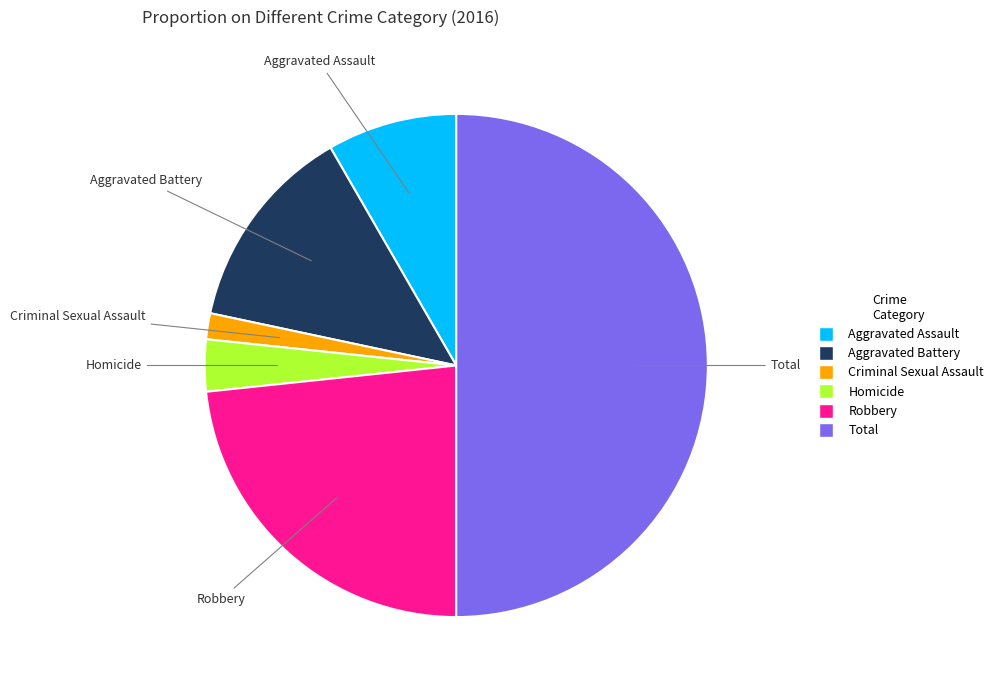

Which slice is the smallest?

Criminal Sexual Assault